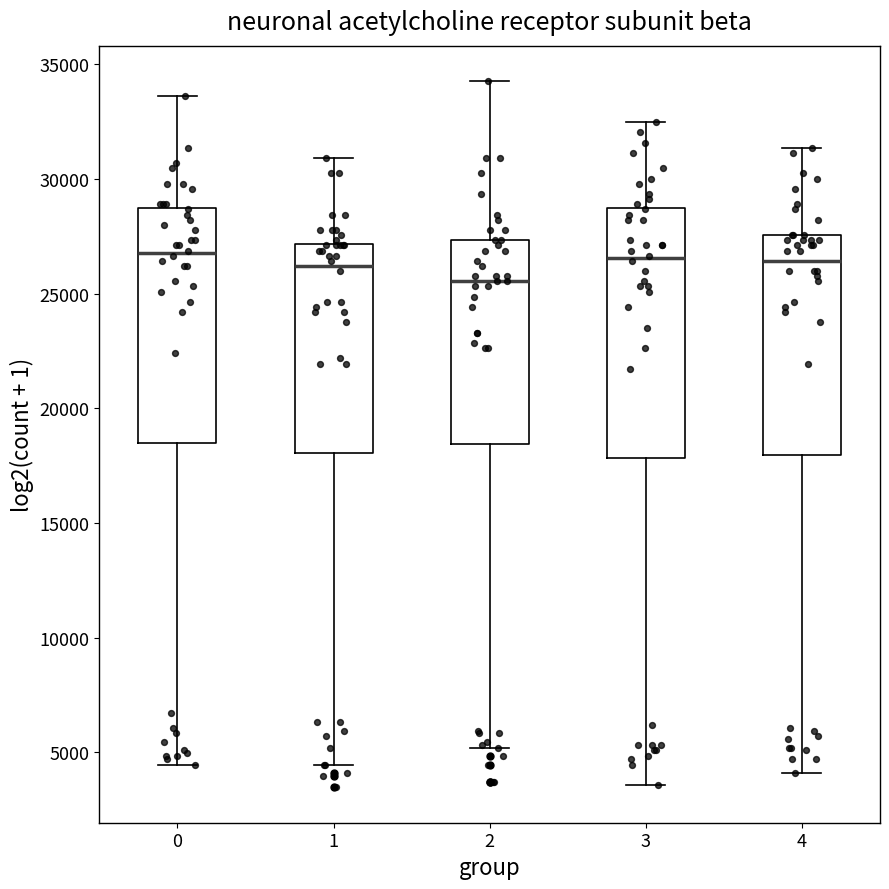

Which box has the lowest median line?

2